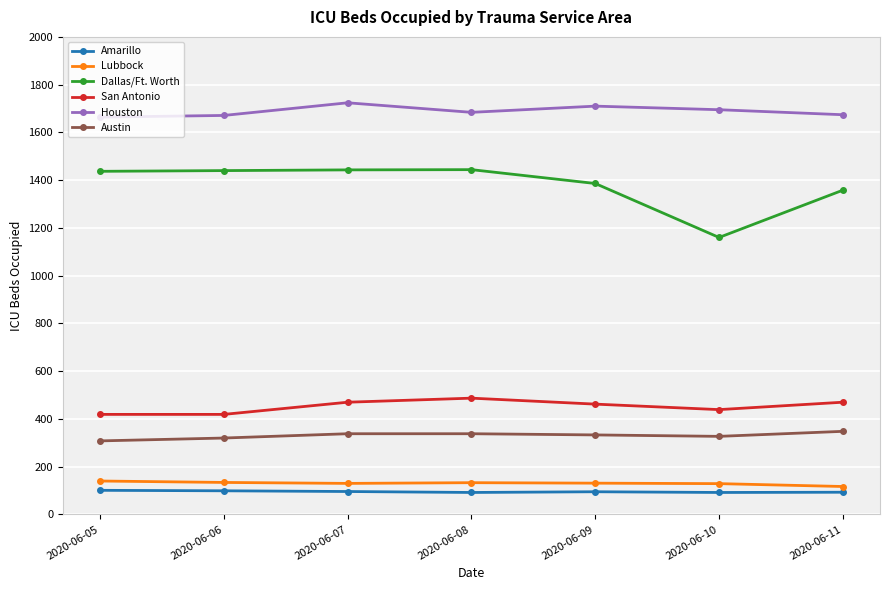

What is the sum of the Lubbock values at 2020-06-05 and 2020-06-06?

274